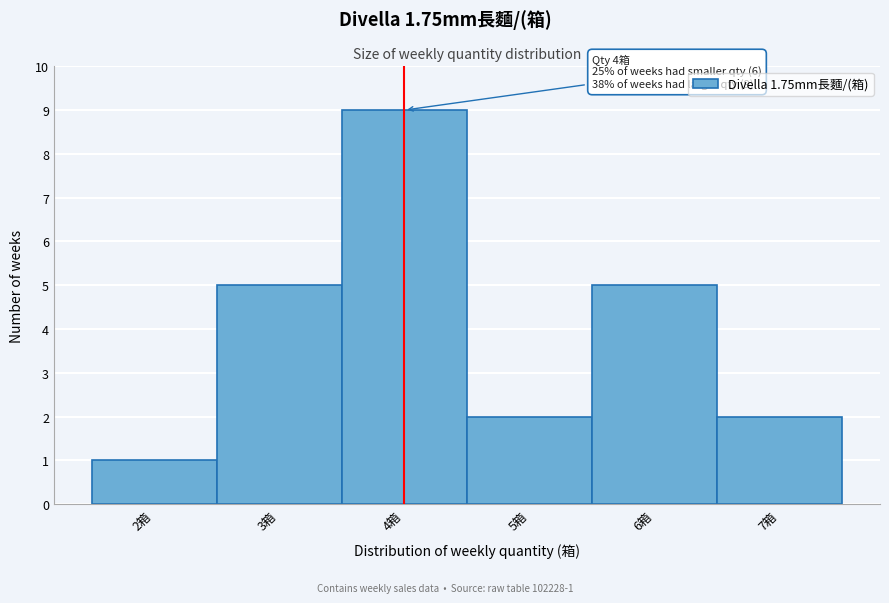

Which range on the x-axis has the tallest bar?

3.5 to 4.5